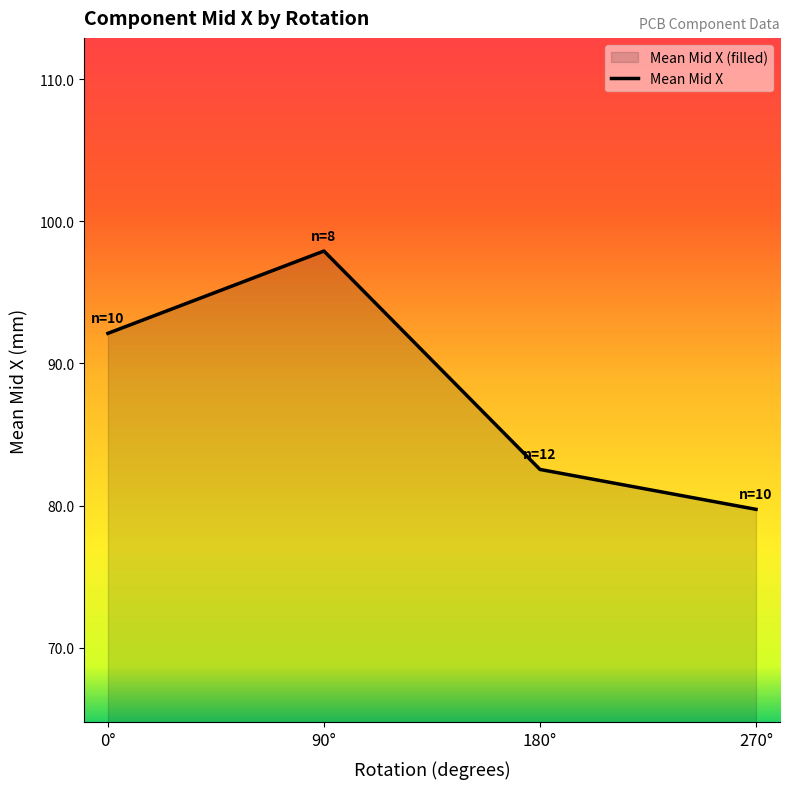

Approximately how many times larger is the value at 180° compared to 90°?

0.8